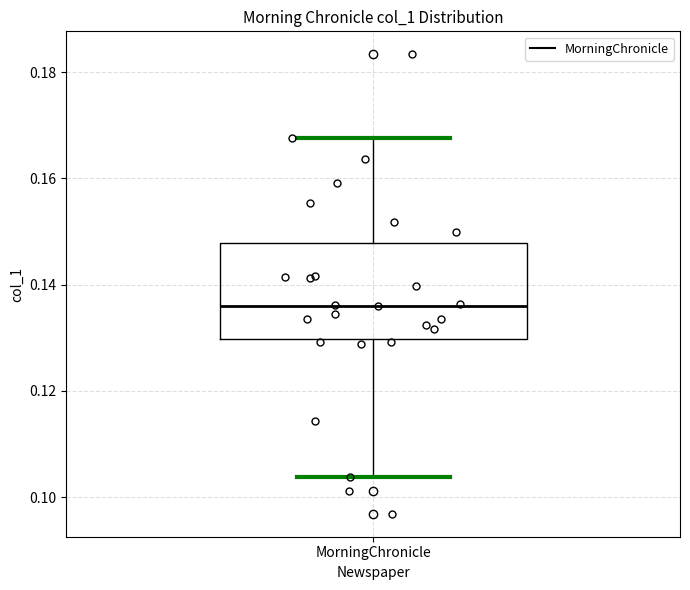

Read this box plot against the y-axis: the position of the median line, the range covered by the box, and the ends of both whiskers. The values are not printed on the chart, so give them approximately, as read against the axis.

median 0.136, box 0.130 to 0.148, whiskers 0.104 to 0.168